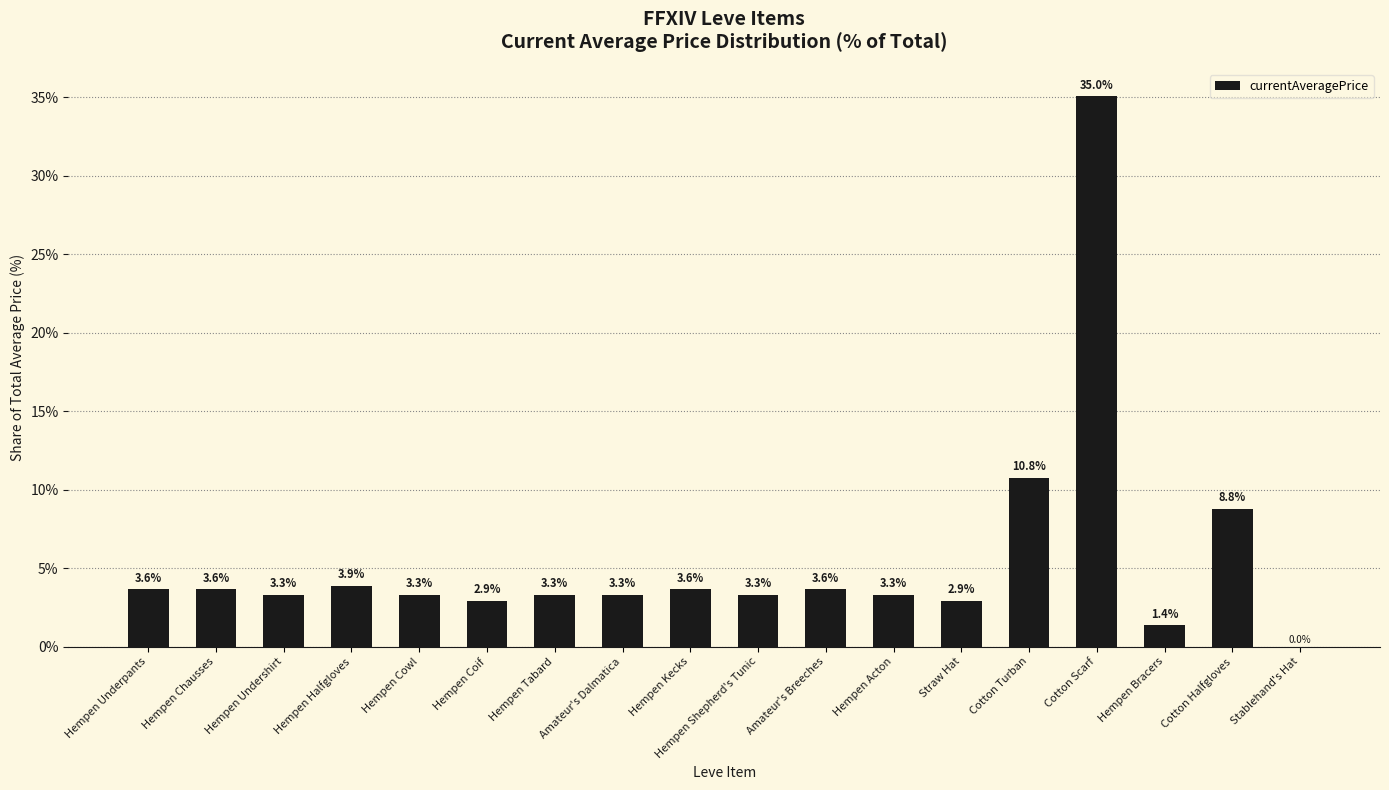

What is the difference between the values at Straw Hat and Hempen Kecks?

0.7